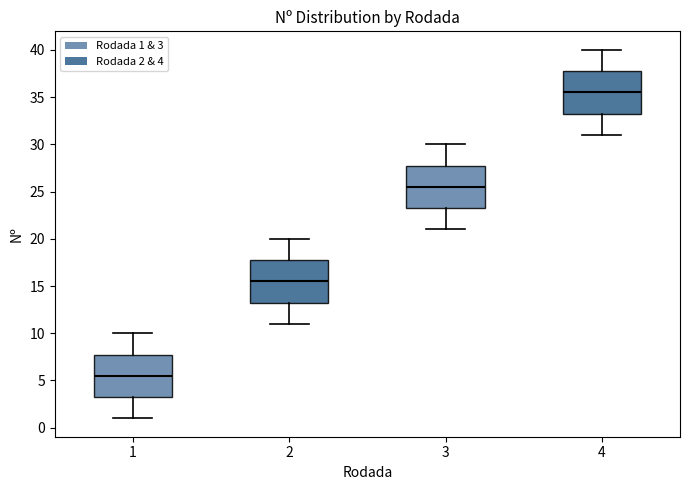

Reading left to right, transcribe this box plot: for each box, give where its median line is, the range the box spans, and where its two whiskers end, as read against the y-axis. The values are not printed on the chart, so give them approximately, as read against the axis.

1: median 5.5, box 3.5 to 8.0, whiskers 1.0 to 10.0
2: median 15.5, box 13.5 to 18.0, whiskers 11.0 to 20.0
3: median 25.5, box 23.5 to 28.0, whiskers 21.0 to 30.0
4: median 35.5, box 33.5 to 38.0, whiskers 31.0 to 40.0